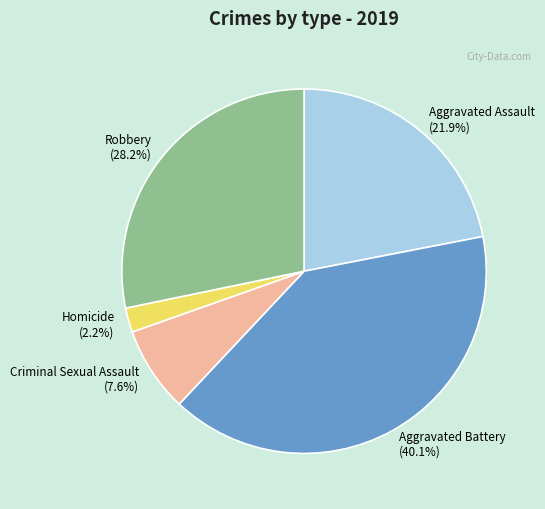

What is the smallest slice in the pie chart?

Homicide